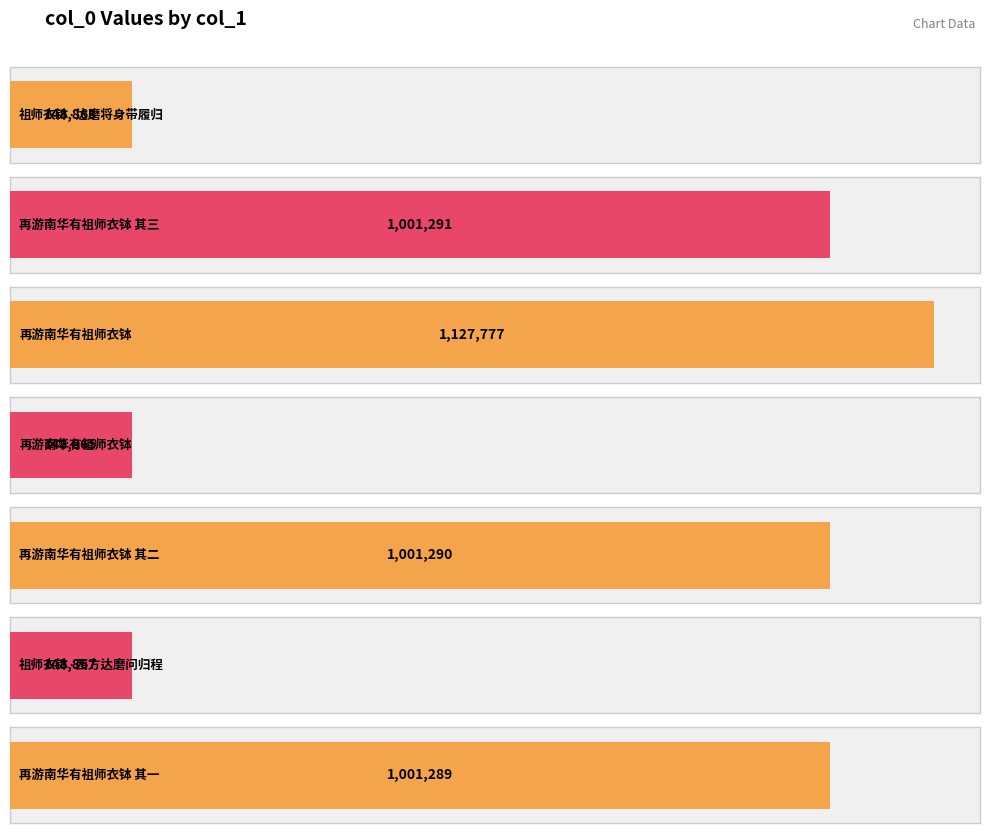

How many distinct data groups are displayed?

1